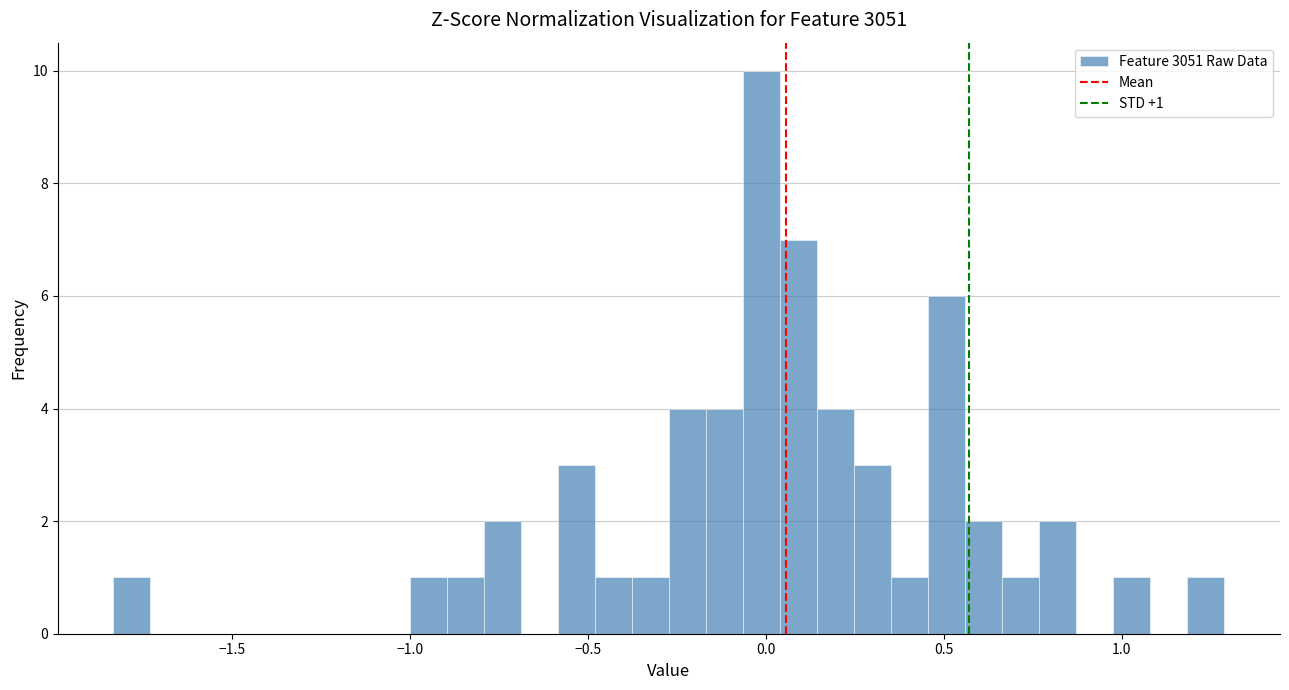

Read against the x-axis, roughly where is the centre of the tallest bar?

0.00